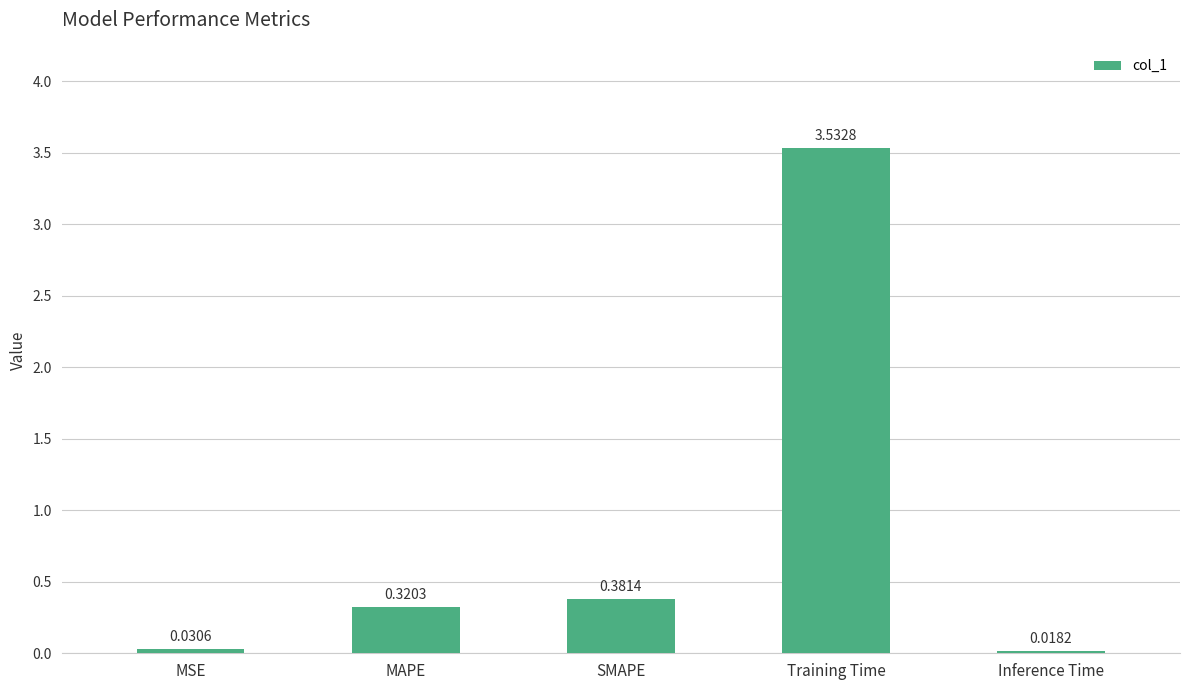

What is the label of the 2nd bar from the left?

MAPE